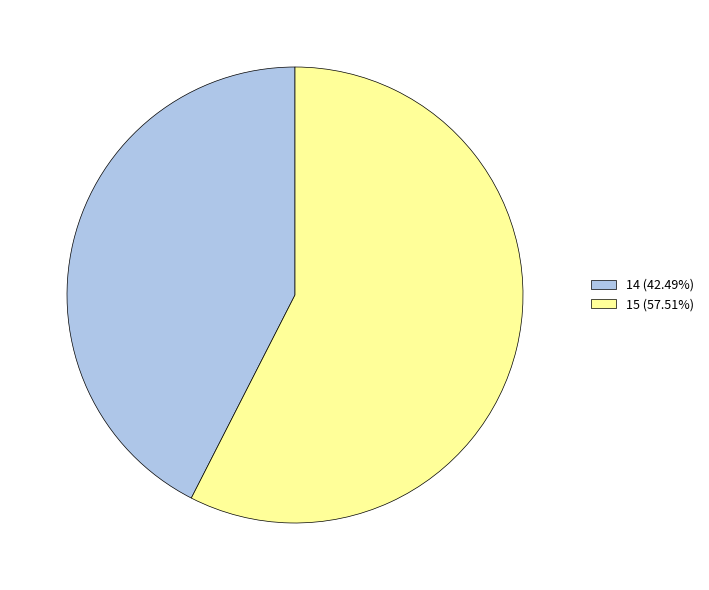

Count the number of slices in the pie.

2